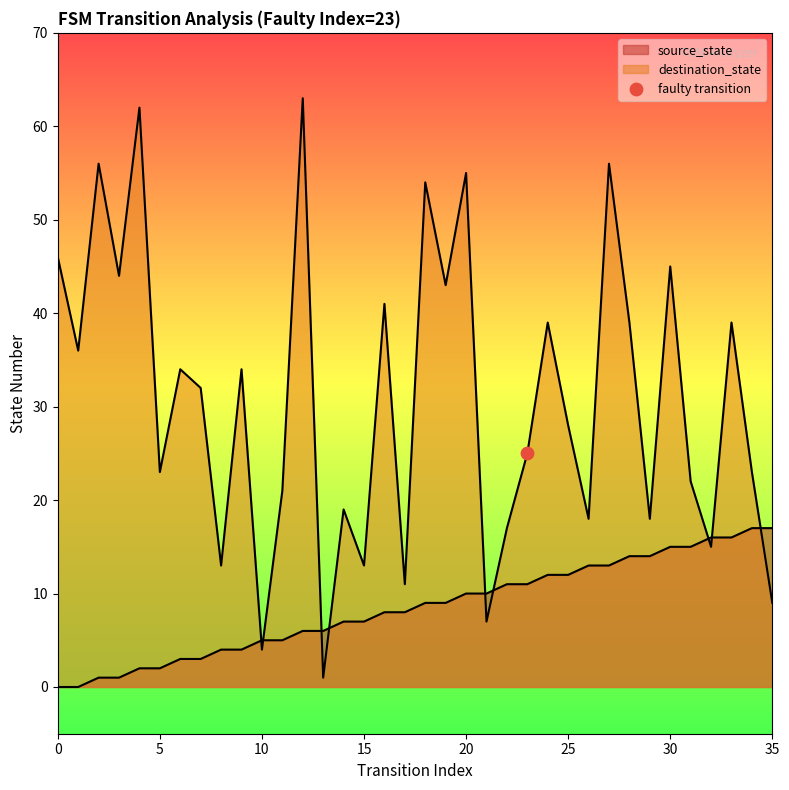

Which series contains the highest Y value?

destination_state